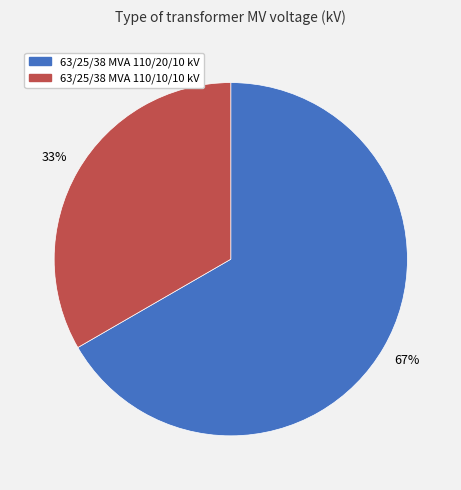

How many segments does this pie chart have?

2